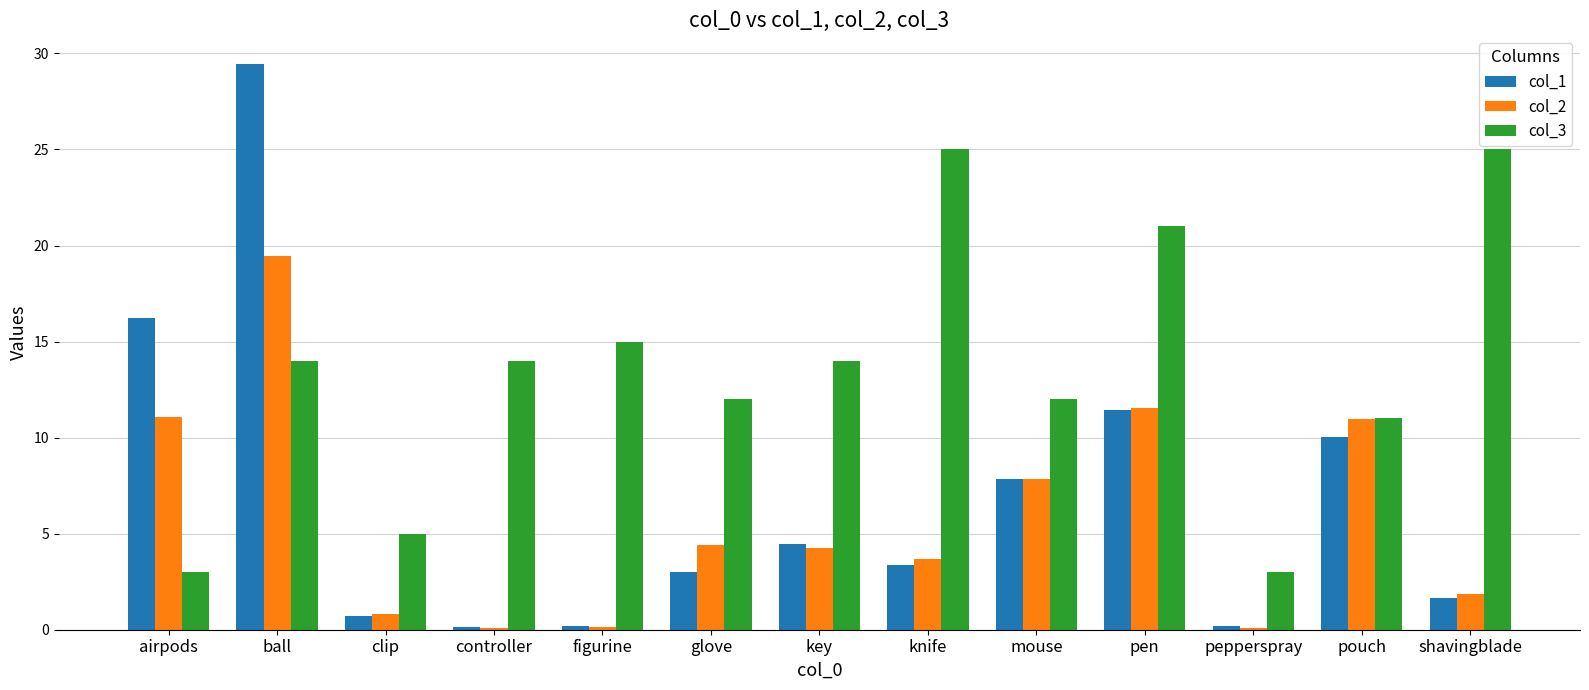

Which series has the largest range (max minus min)?

col_1